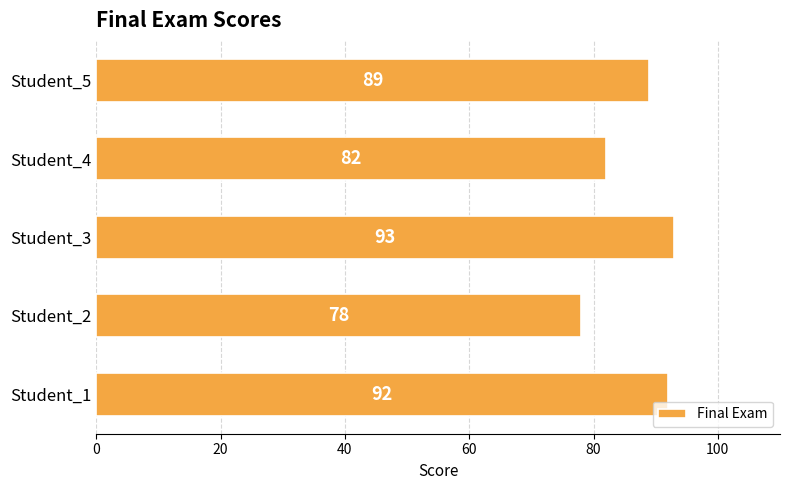

List the labels in order of value, smallest first.

Student_2, Student_4, Student_5, Student_1, Student_3